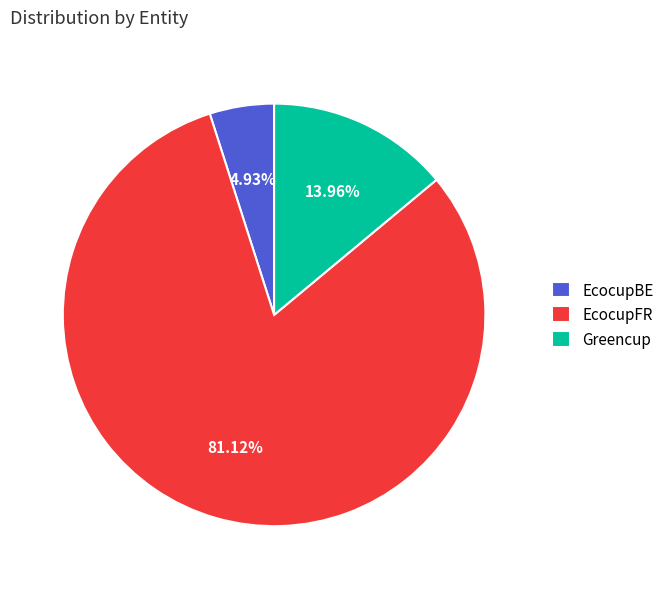

Rank the categories by value from highest to lowest.

EcocupFR, Greencup, EcocupBE